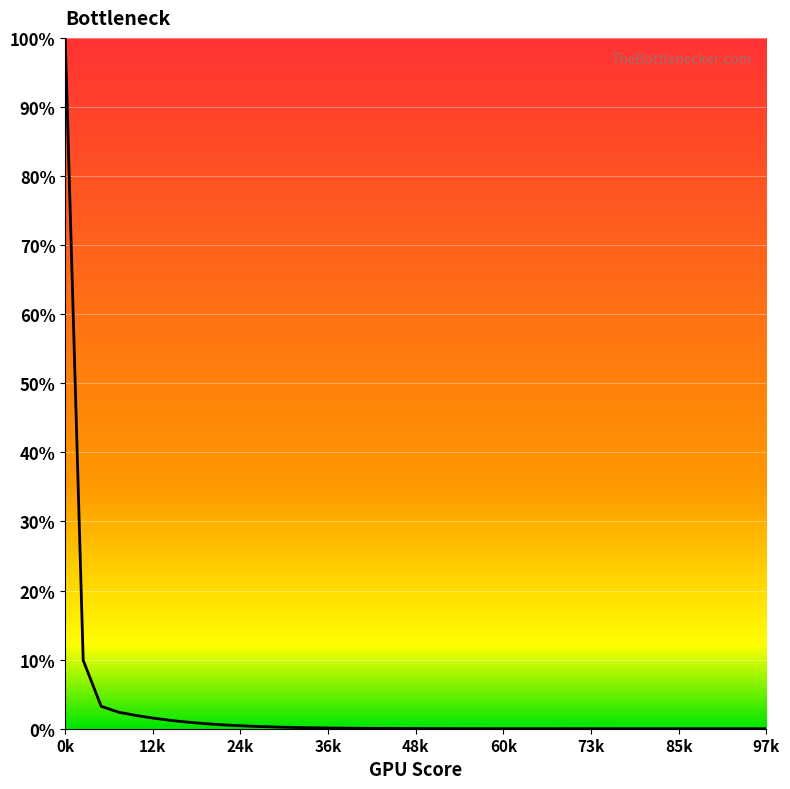

What is the maximum value shown in the chart?

100.0